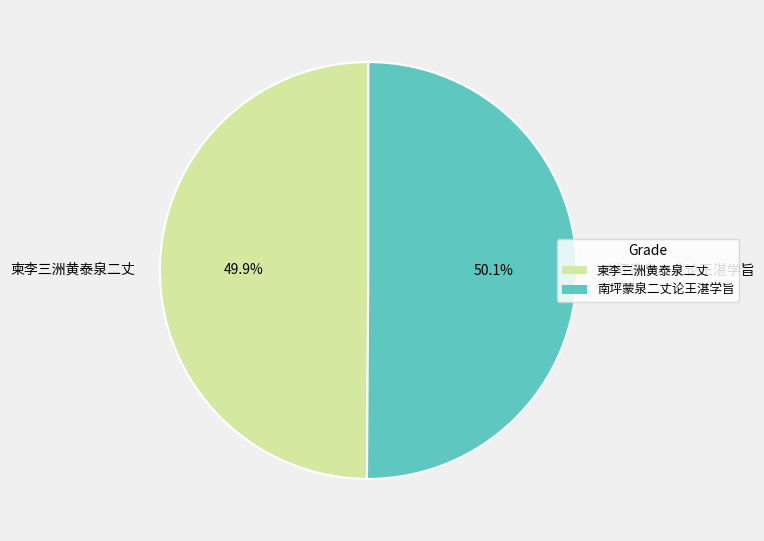

To the nearest percent, what percentage of the pie is 南坪蒙泉二丈论王湛学旨?

50%